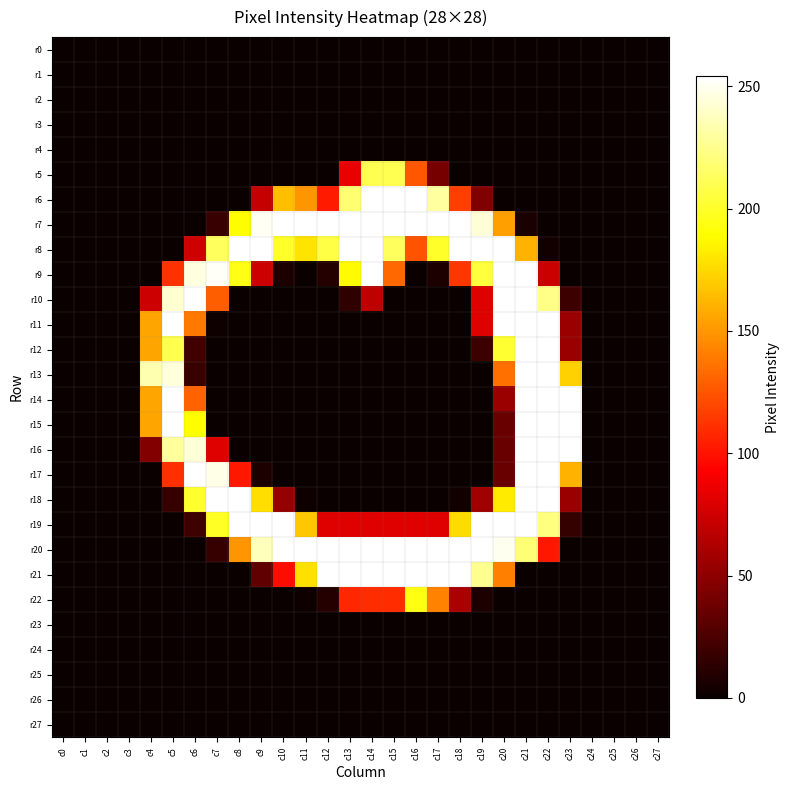

How many data points does each series have?

28